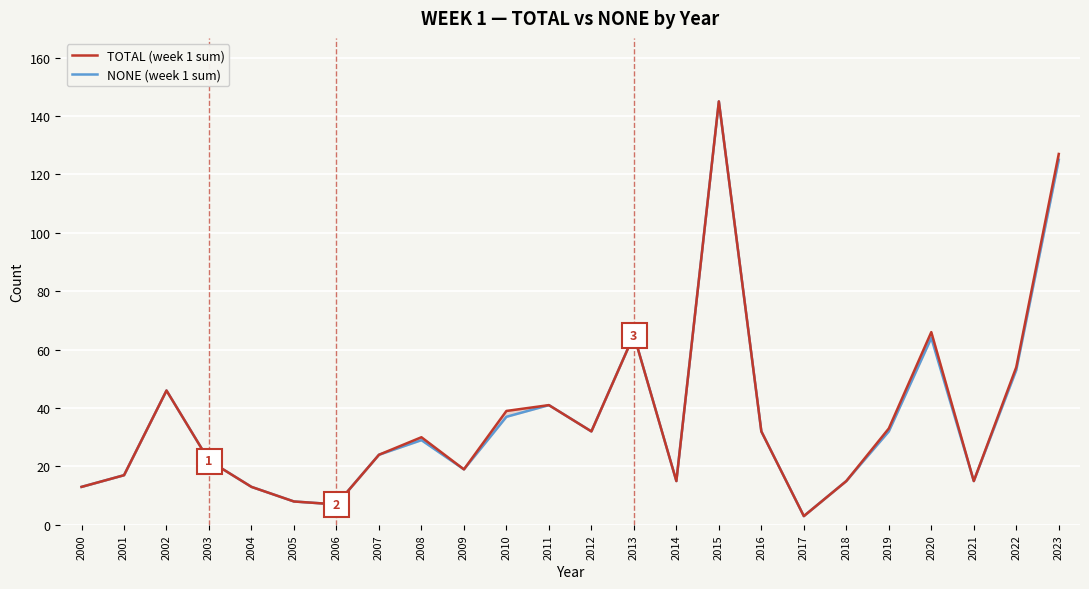

At 2013, list the series in order from largest to smallest.

TOTAL (week 1 sum), NONE (week 1 sum)